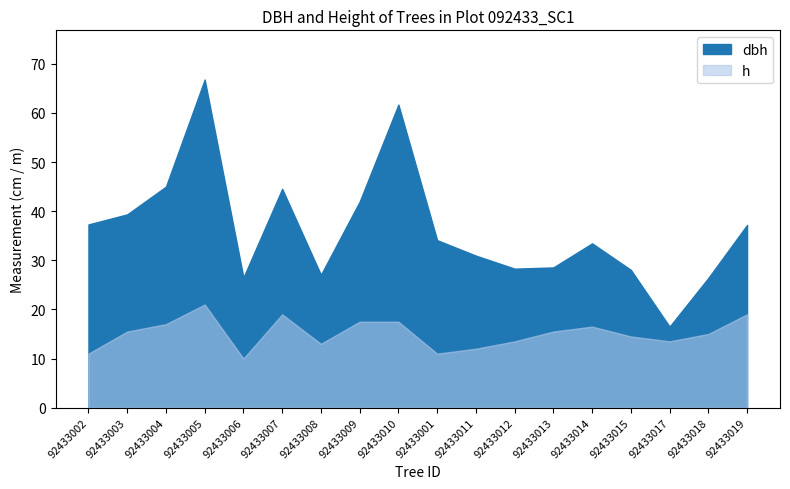

What is the smallest value displayed?

10.0